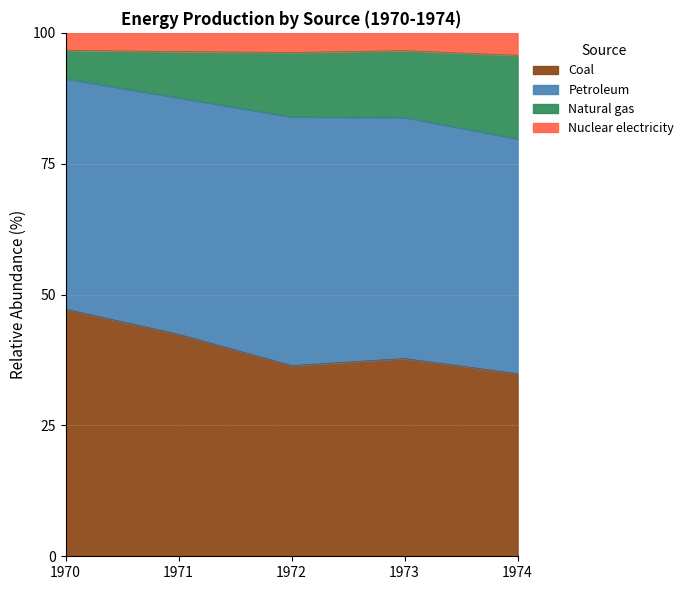

What is the difference between the Coal values at 1974 and 1972?

1.5